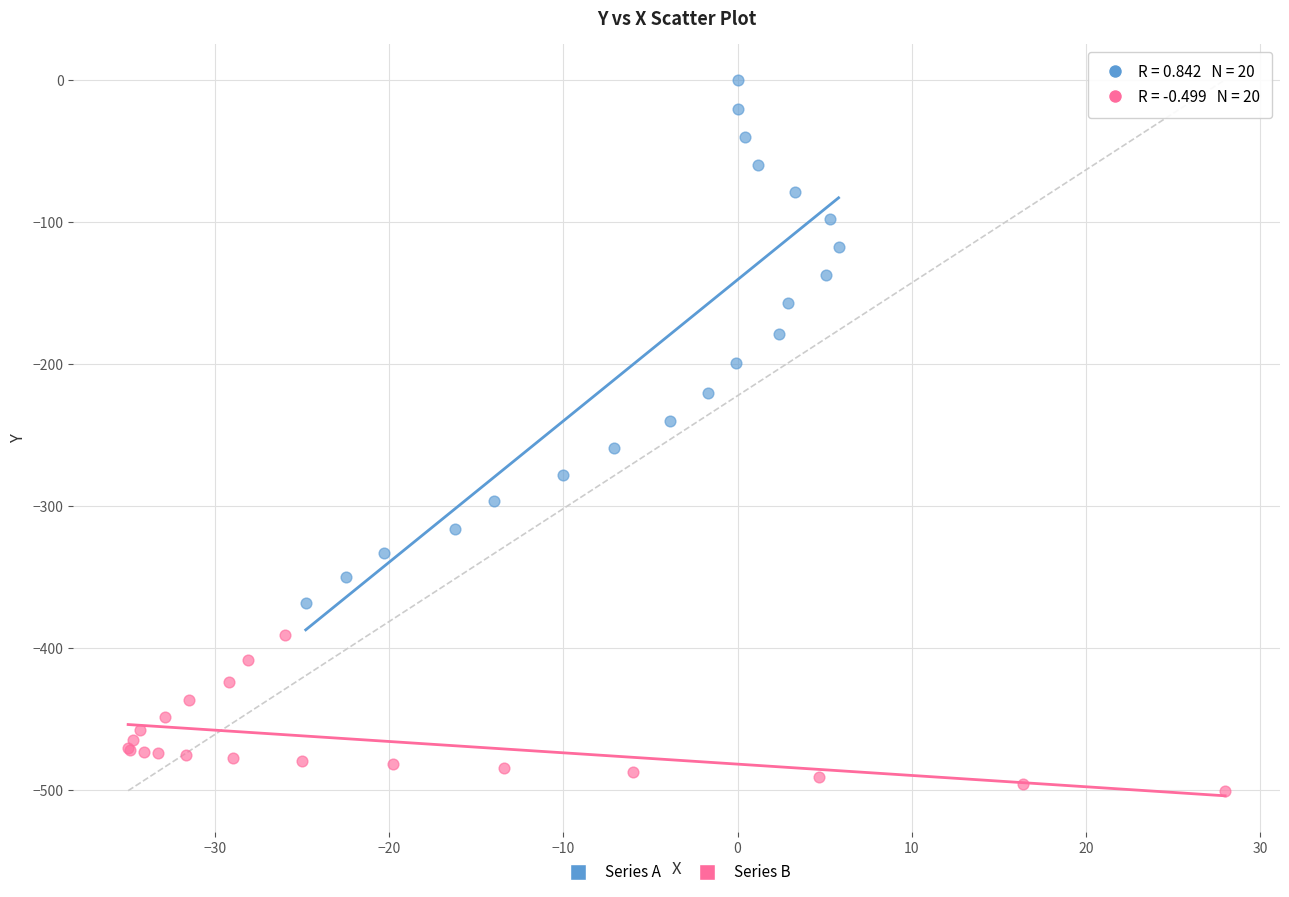

Which series reaches the minimum Y coordinate?

Series B